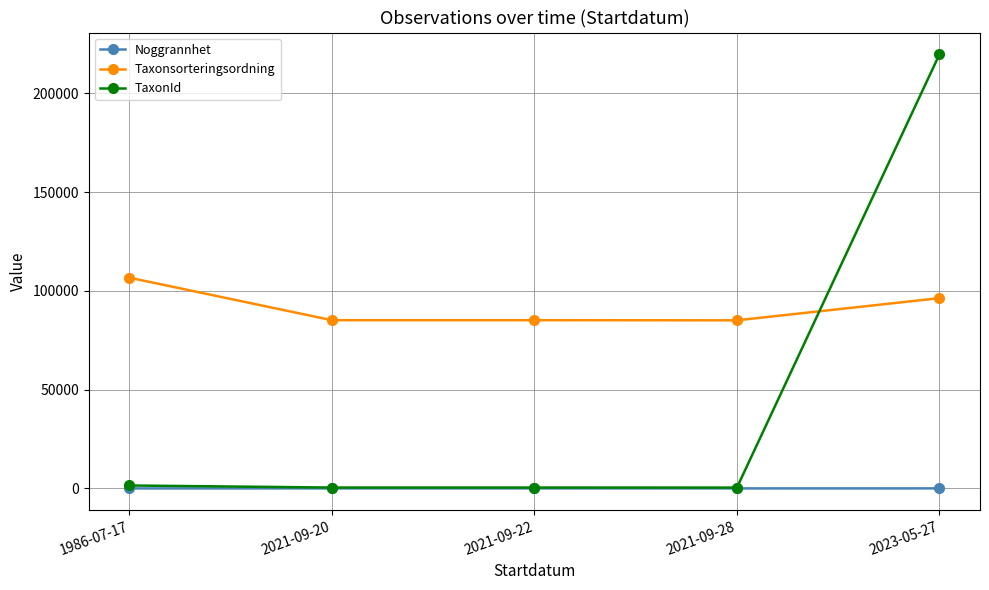

What is the maximum value shown in the chart?

219864